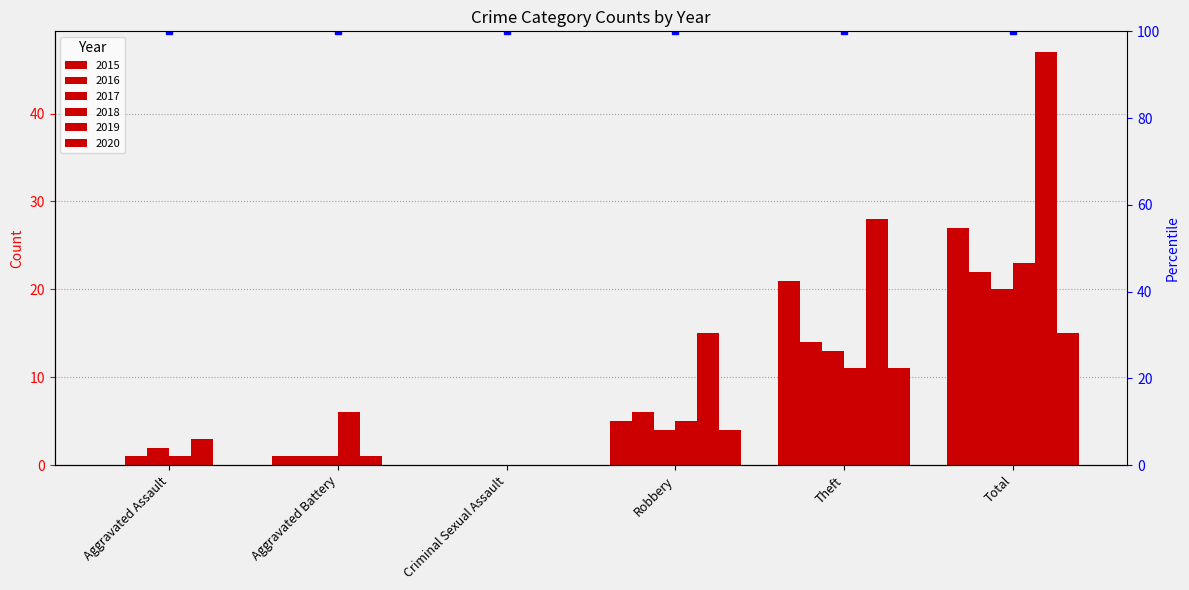

True or false: 2017 has a value of 19 at Theft.

False